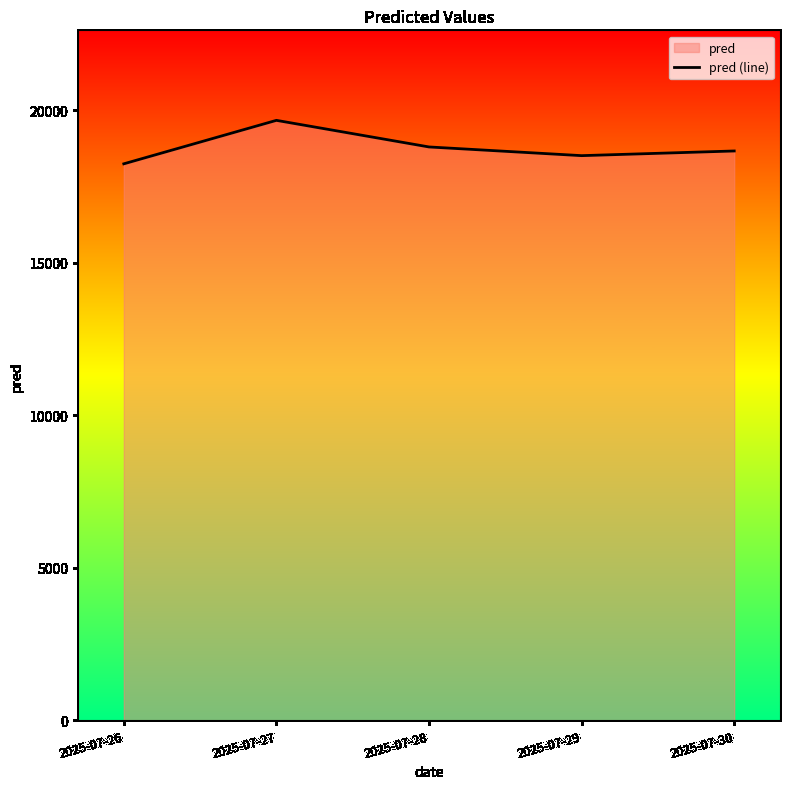

What is the sum of all values?

93856.1